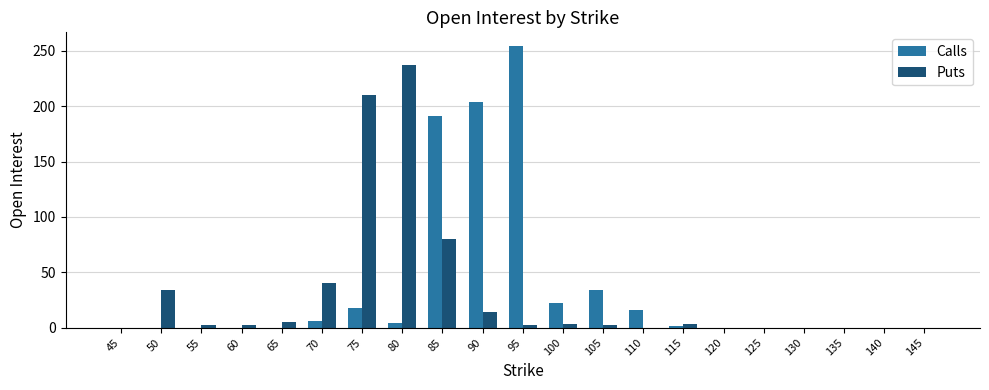

What is the sum of all Puts values?

634